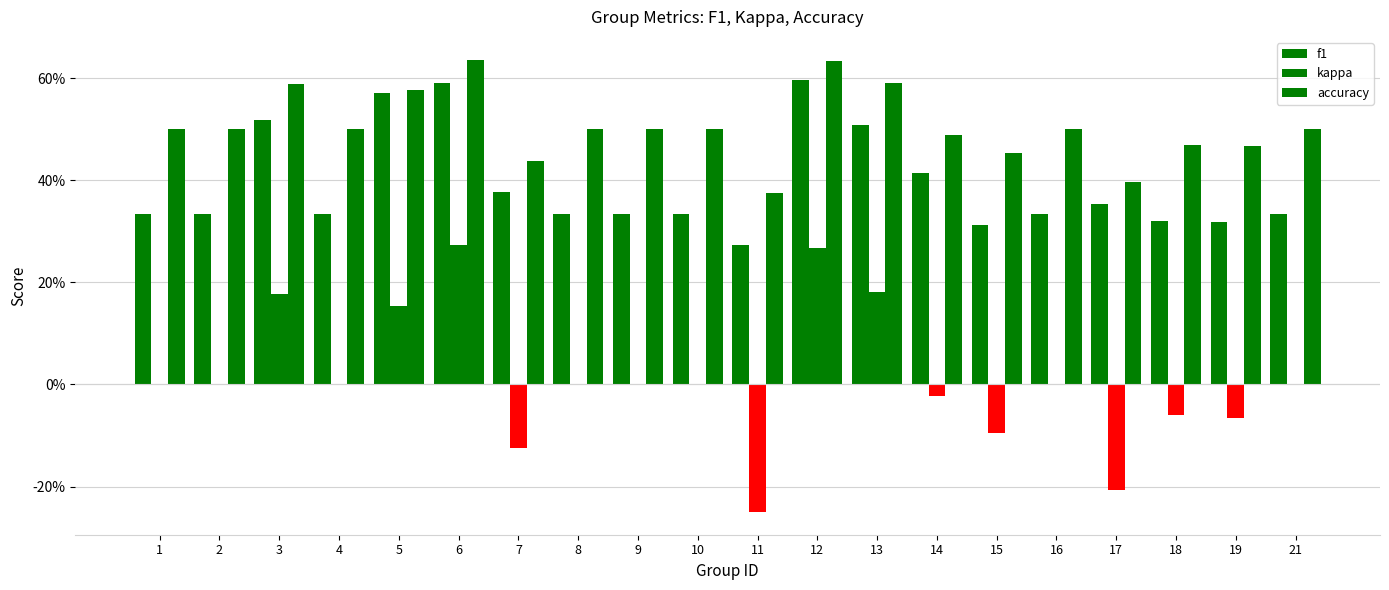

What are all the series names shown in the legend?

f1, kappa, accuracy